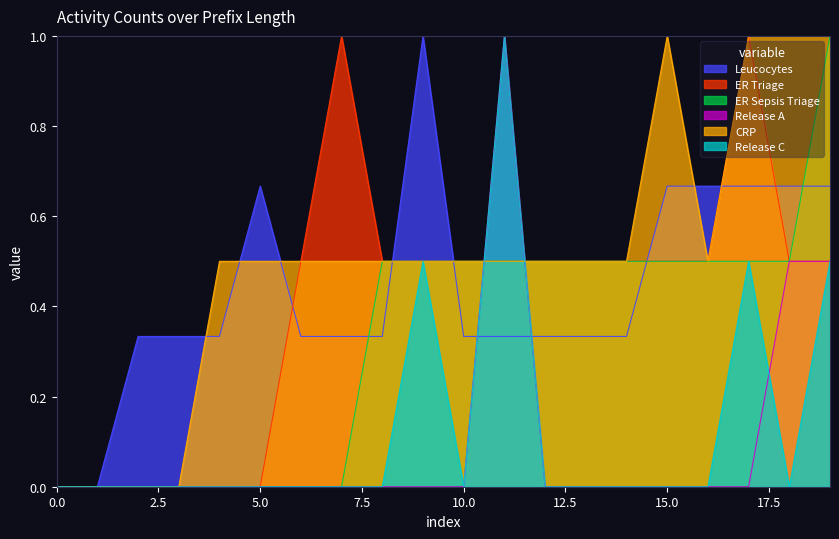

What is the spread (max minus min) of values at 11?

1.0